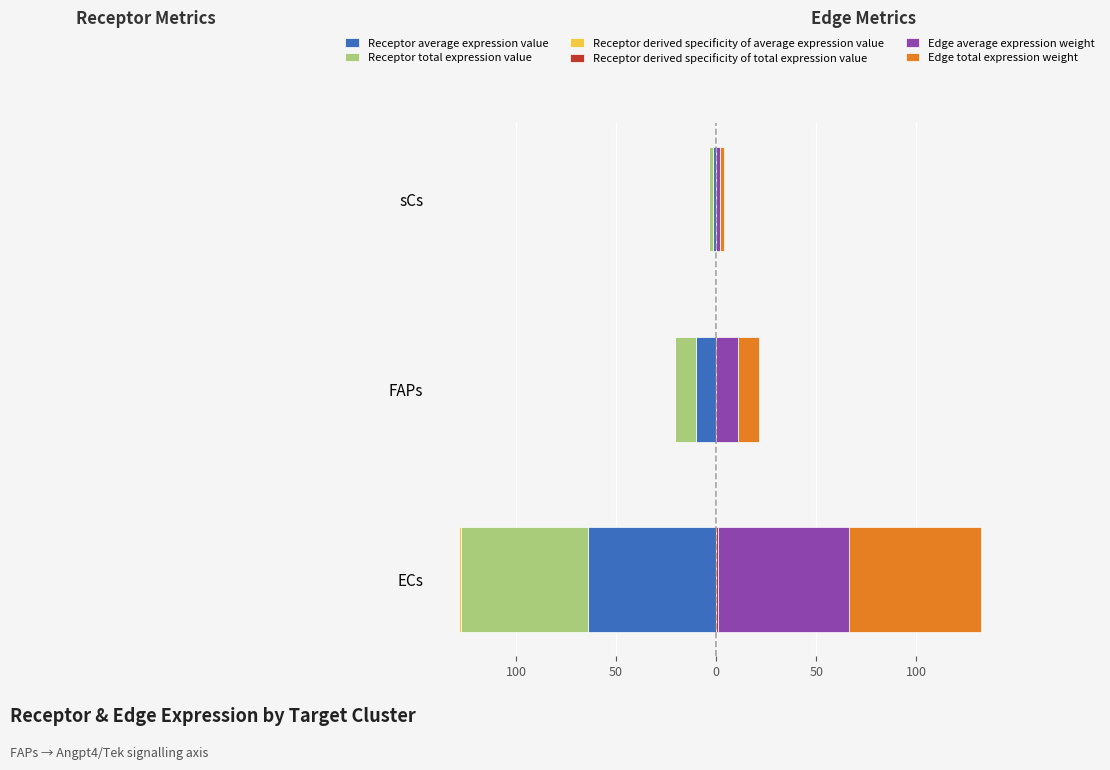

What are all the series names shown in the legend?

Receptor average expression value, Receptor total expression value, Receptor derived specificity of average expression value, Receptor derived specificity of total expression value, Edge average expression weight, Edge total expression weight